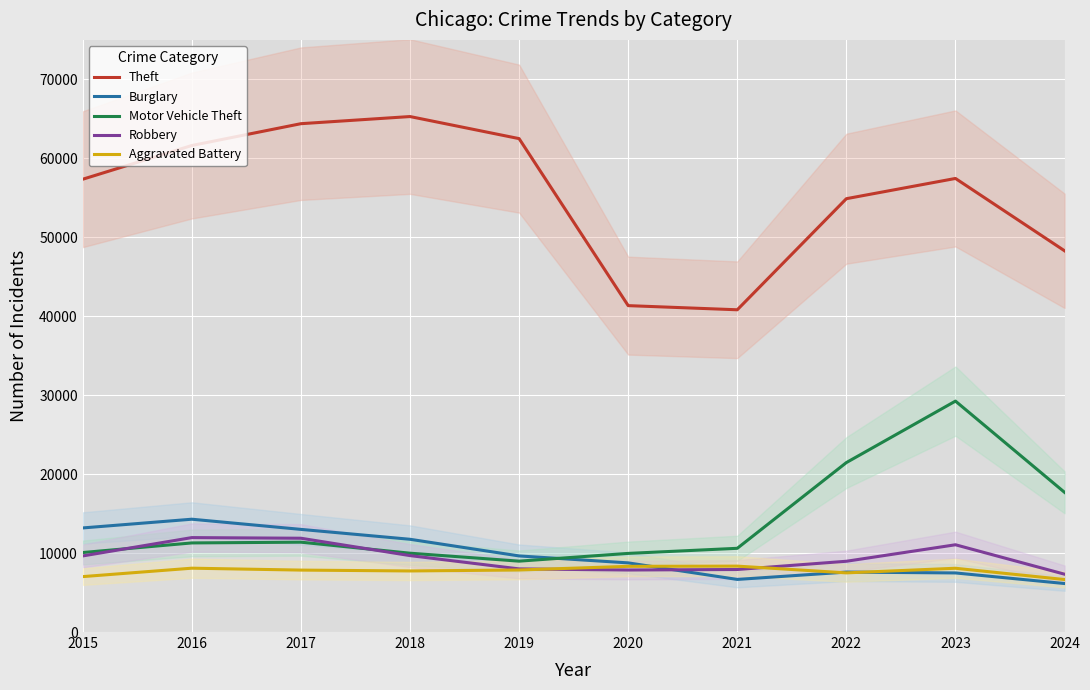

What is the total value across all series at 2016?

107243